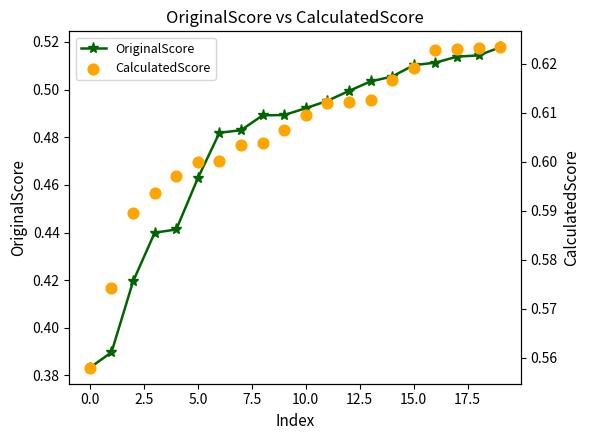

What are all the series names shown in the legend?

OriginalScore, CalculatedScore